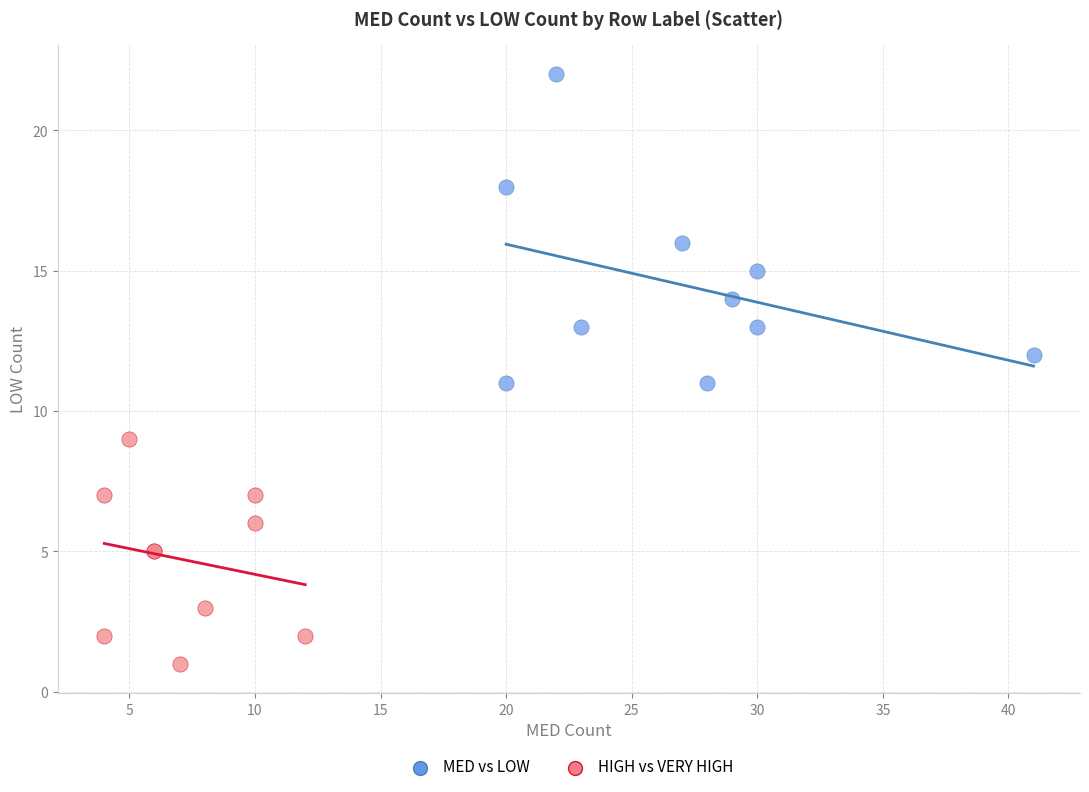

Which series has the largest Y range (max minus min)?

MED vs LOW